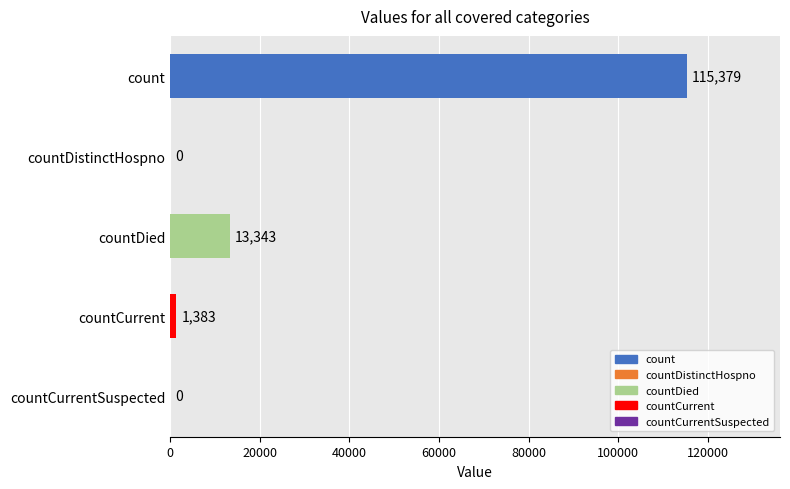

Where is the data nearest to the value 57689?

countDied